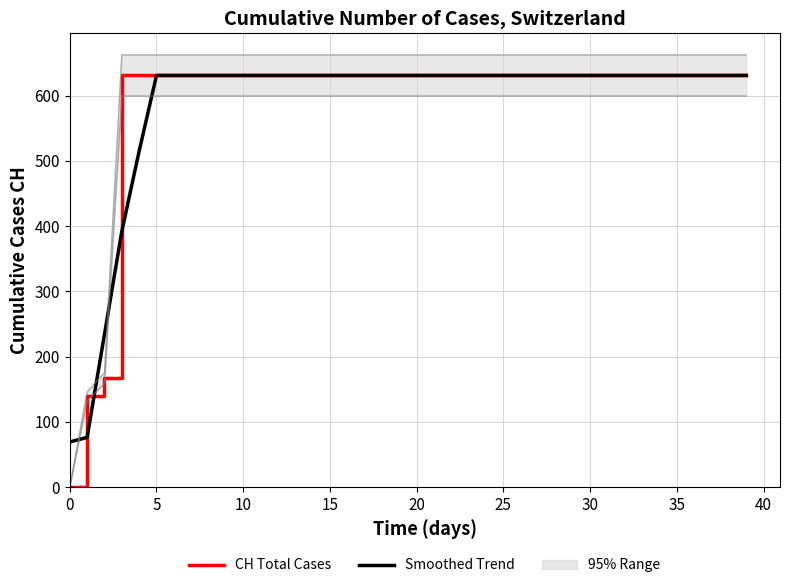

The Smoothed Trend series shows 631 at 20. True or false?

True